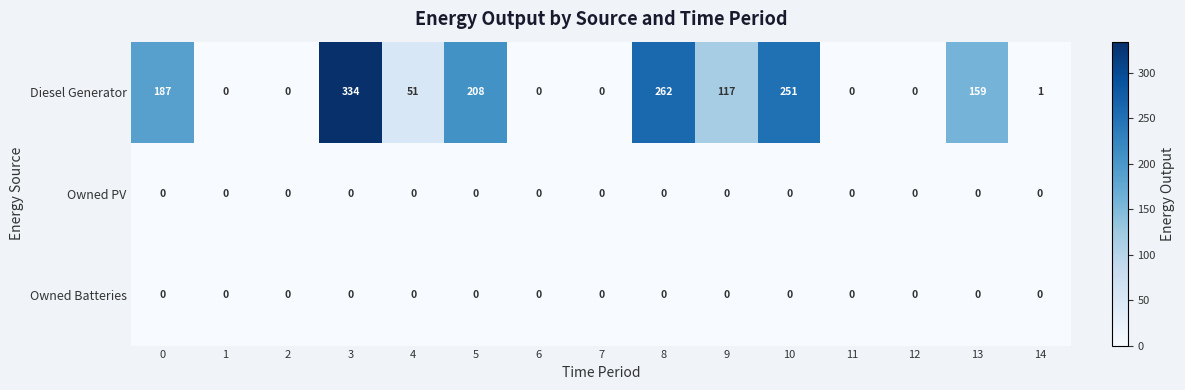

At which category is the sum across all series the highest?

3